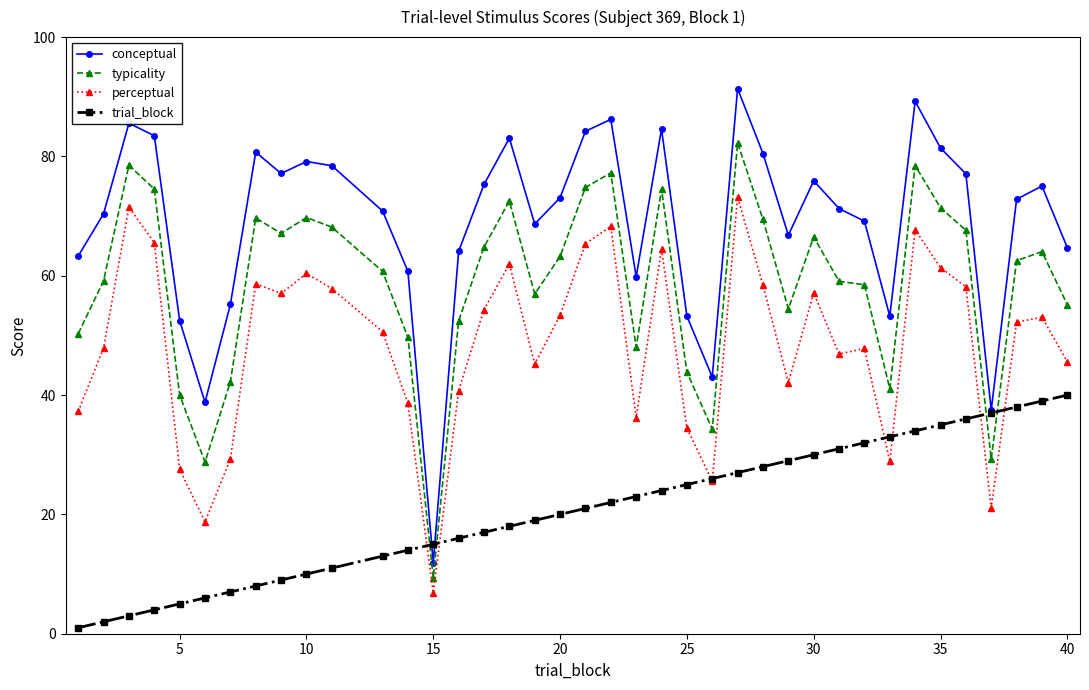

What are all the series names shown in the legend?

conceptual, typicality, perceptual, trial_block